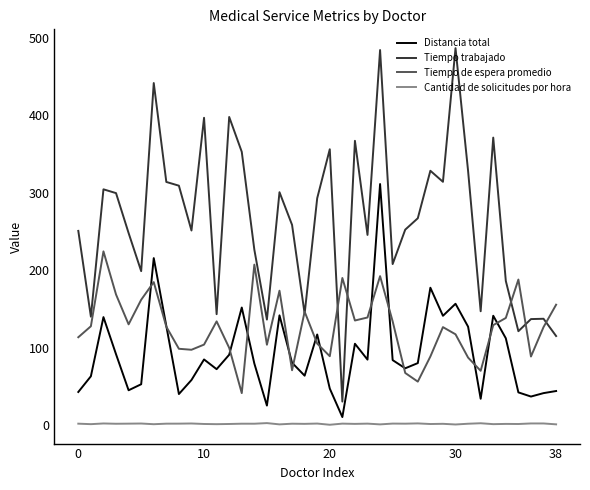

Which series has the largest total across all categories?

Tiempo trabajado